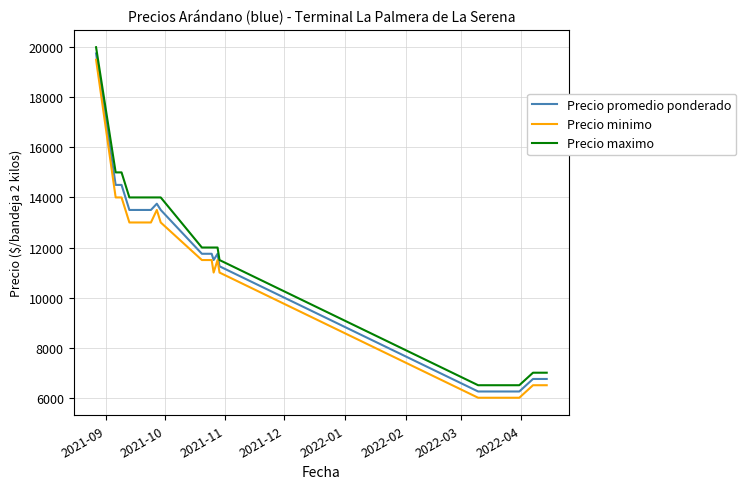

What is the minimum value shown in the chart?

6000